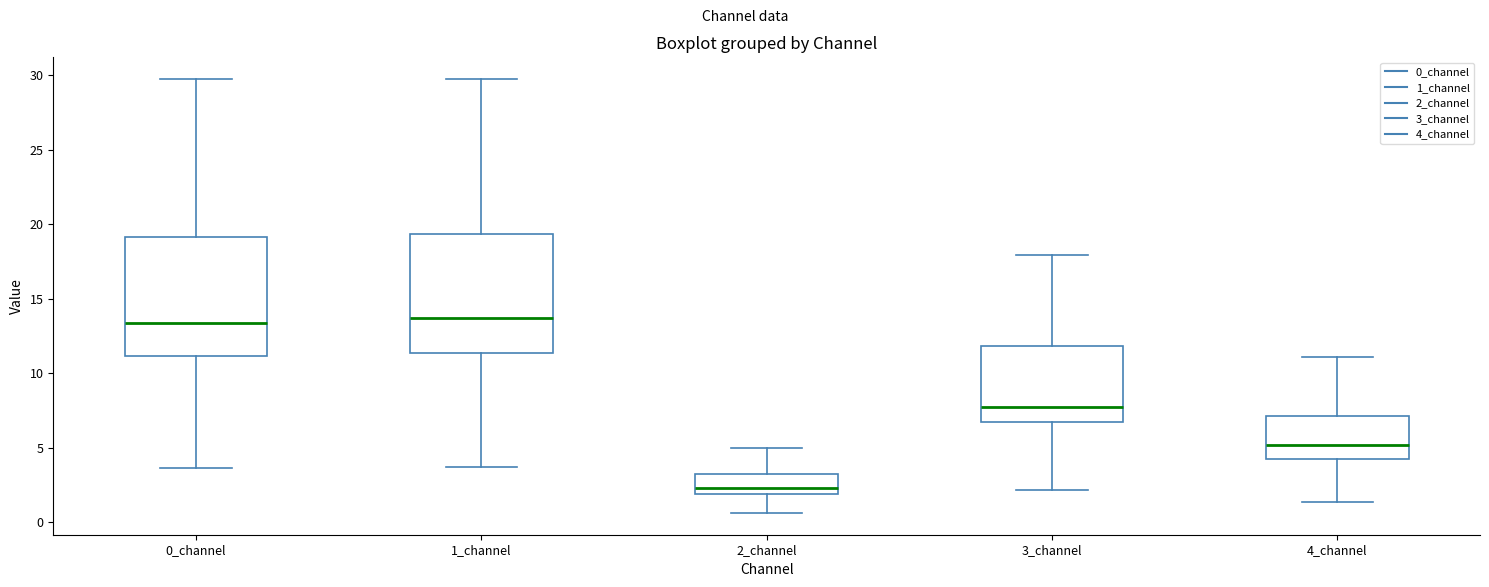

Reading left to right, transcribe this box plot: for each box, give where its median line is, the range the box spans, and where its two whiskers end, as read against the y-axis. The values are not printed on the chart, so give them approximately, as read against the axis.

0_channel: median 13.5, box 11.0 to 19.0, whiskers 3.5 to 29.5
1_channel: median 13.5, box 11.5 to 19.5, whiskers 3.5 to 29.5
2_channel: median 2.5, box 2.0 to 3.5, whiskers 0.5 to 5.0
3_channel: median 7.5, box 6.5 to 12.0, whiskers 2.0 to 18.0
4_channel: median 5.0, box 4.0 to 7.0, whiskers 1.5 to 11.0